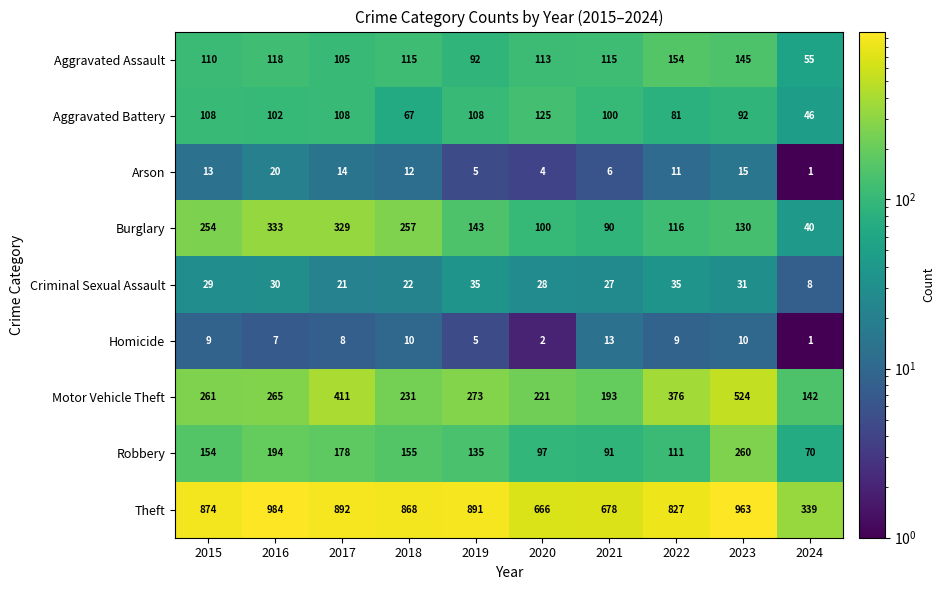

What value does the Aggravated Assault series have at 2023, to the nearest 5?

145